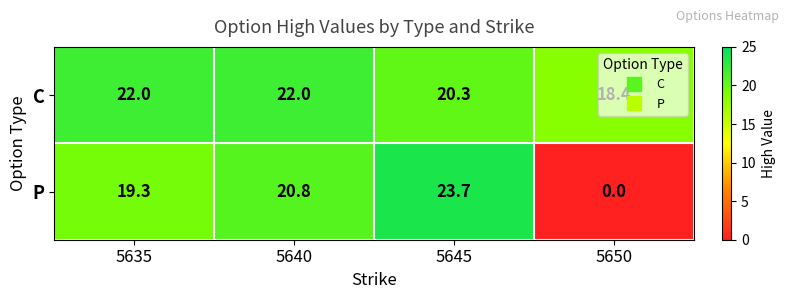

Which series has the largest range (max minus min)?

P